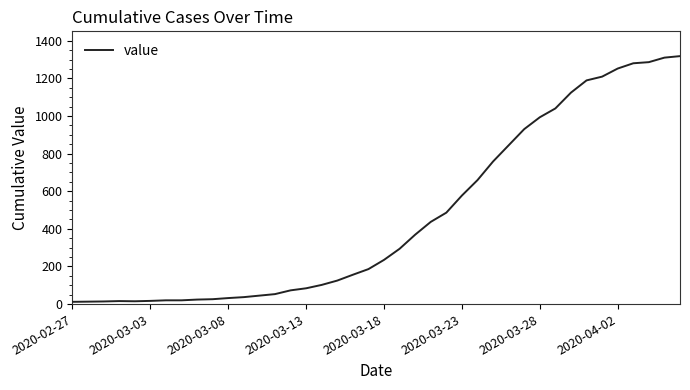

What is the greatest value displayed?

1318